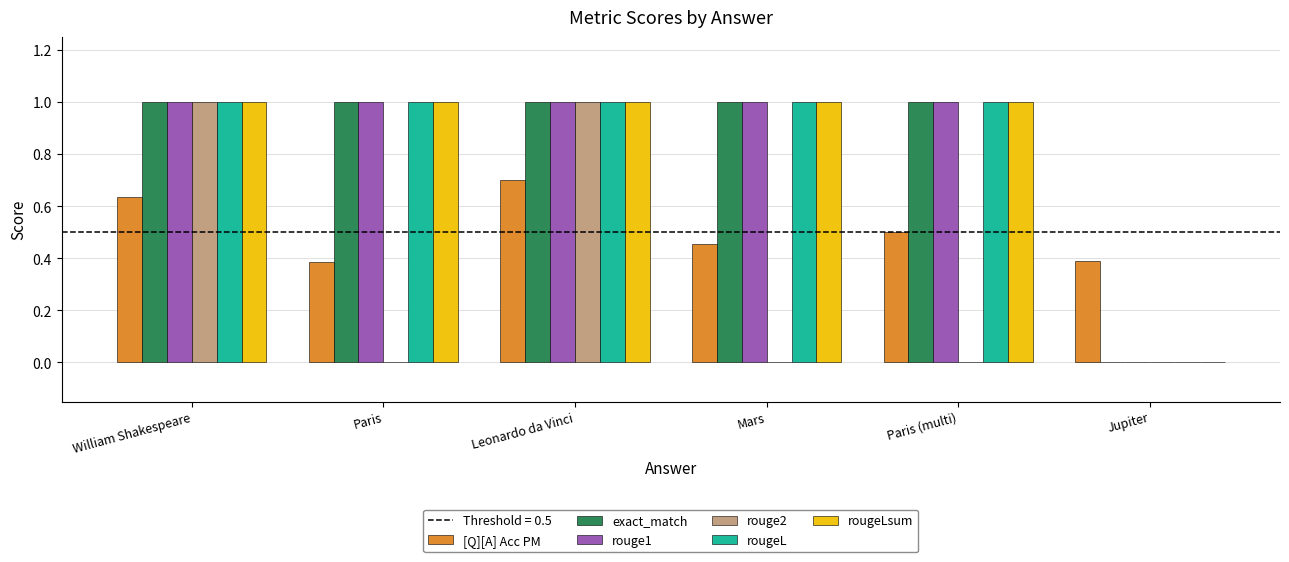

What is the sum of all exact_match values?

5.0